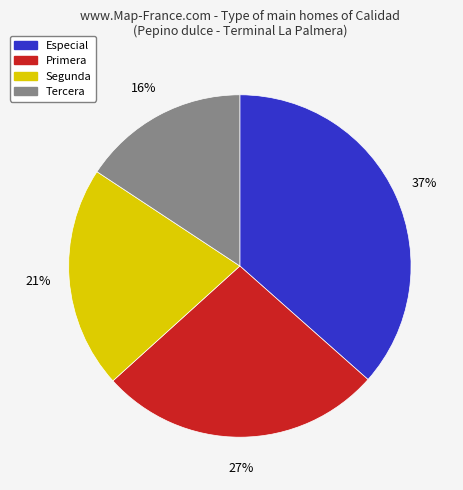

Which slice is the largest?

Especial